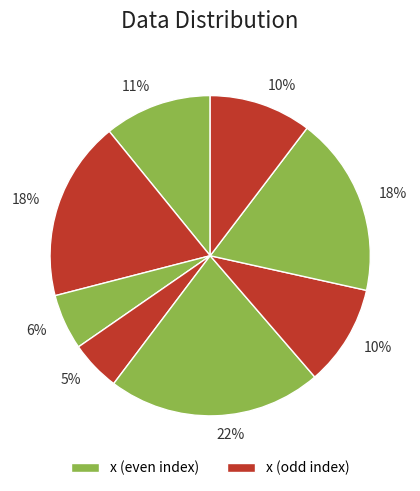

Which slice is the smallest?

3